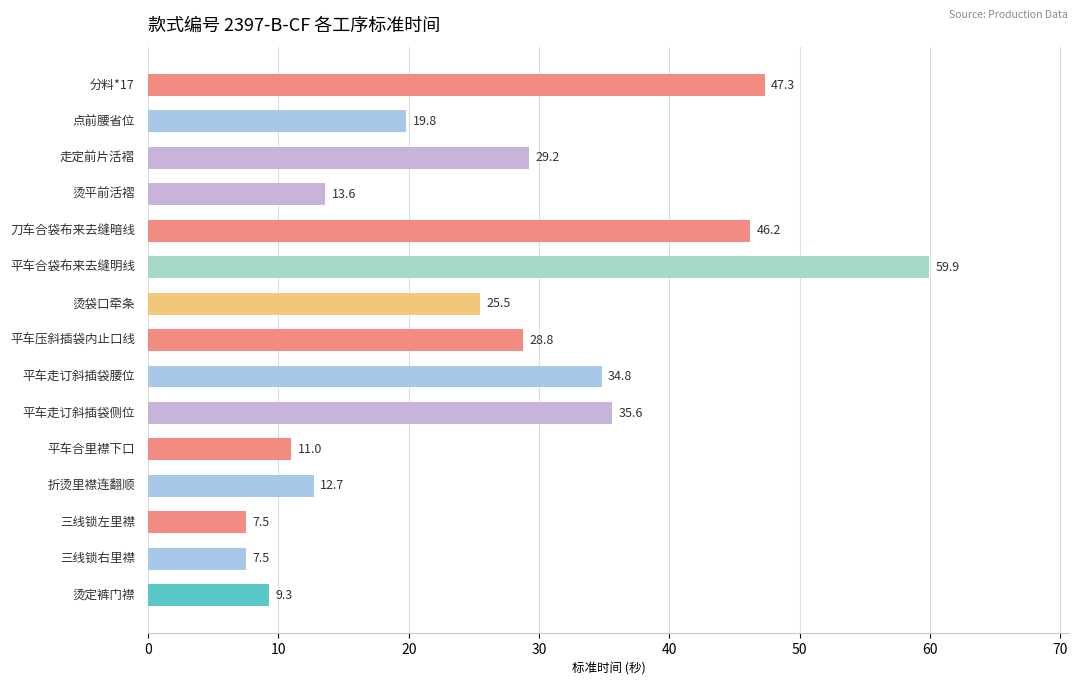

What is the minimum value shown in the chart?

7.5